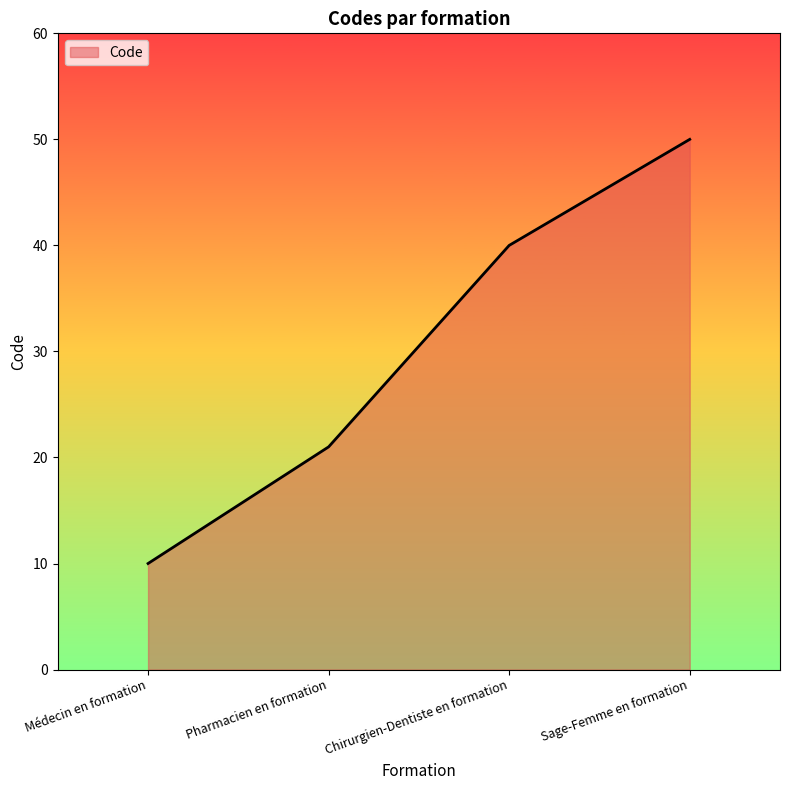

Reading left to right, list all the values displayed in this chart.

10	21	40	50